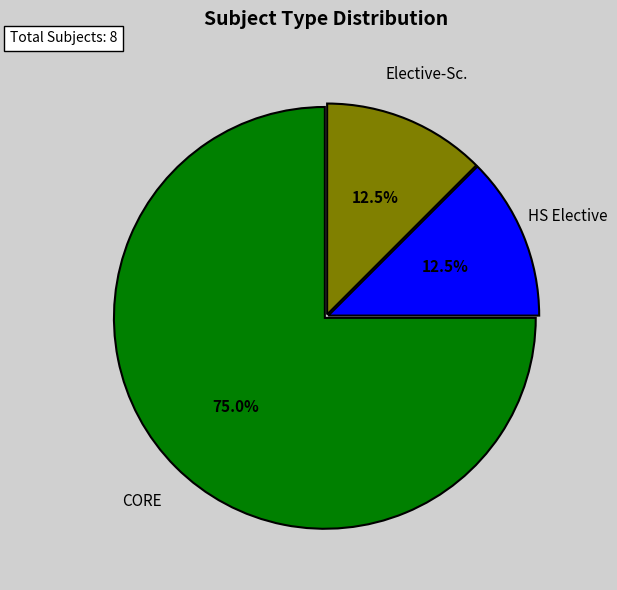

Does any single category account for the majority?

Yes